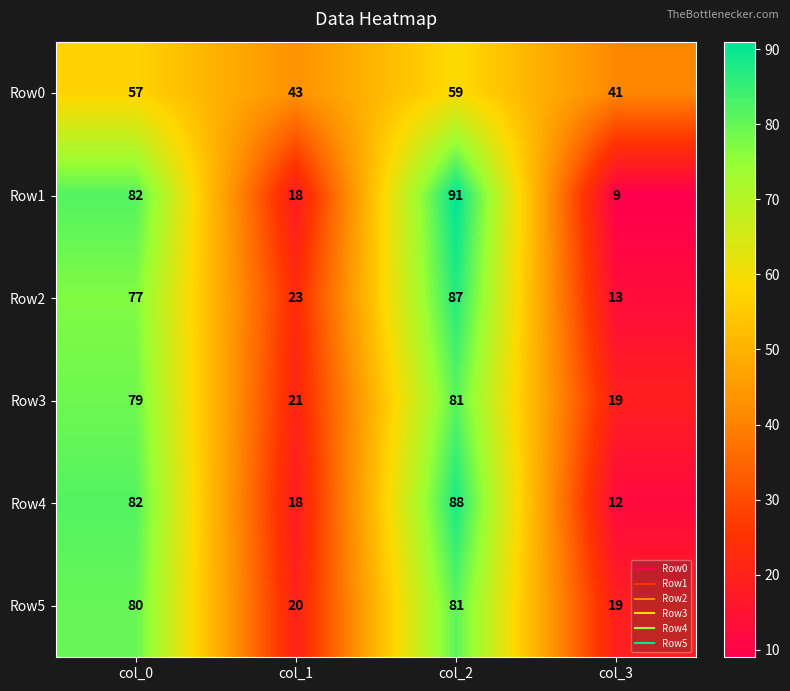

How many values in the Row2 series are below 77?

2